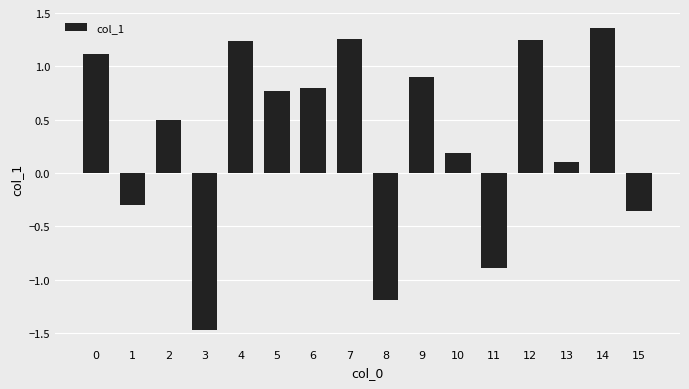

True or false: the data shows -1.2 at 8.

True